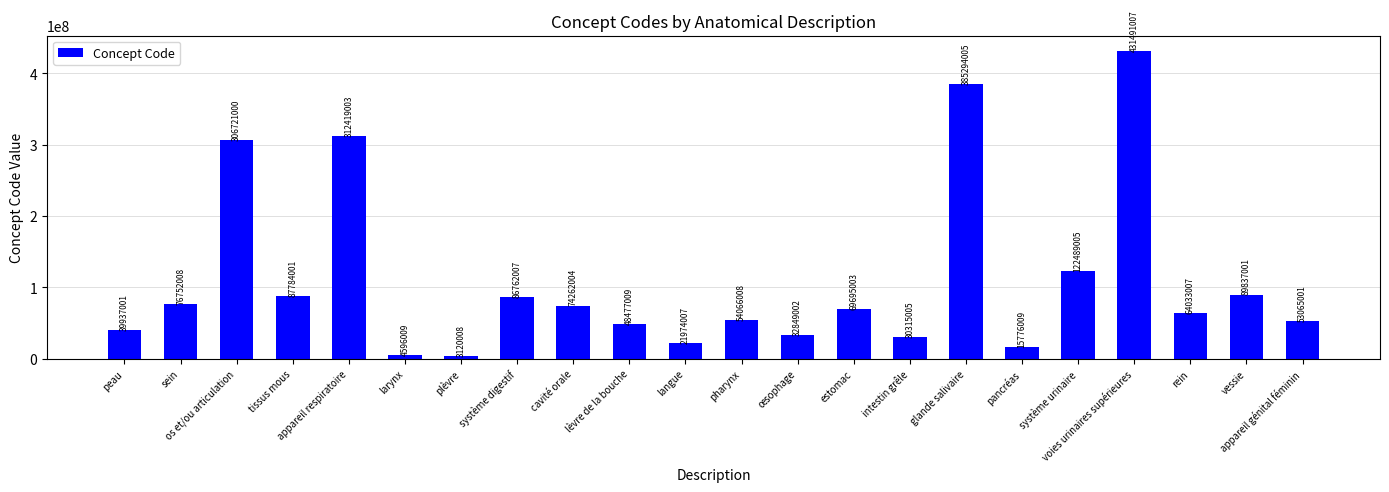

What is the difference between the values at lèvre de la bouche and œsophage?

15628007